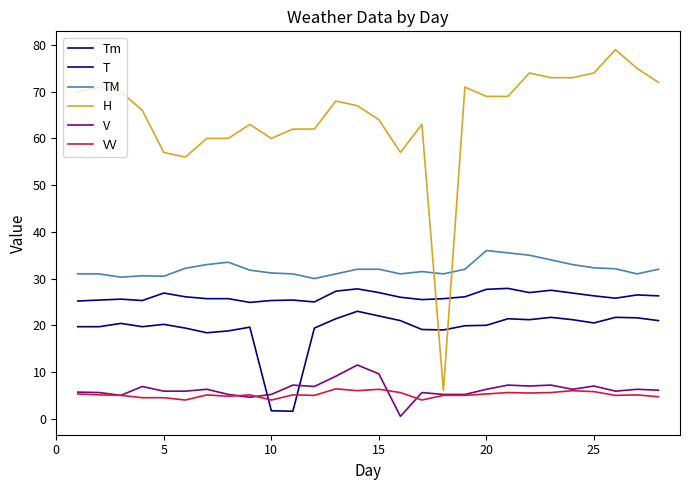

Is this an area chart (filled region under the line)?

No